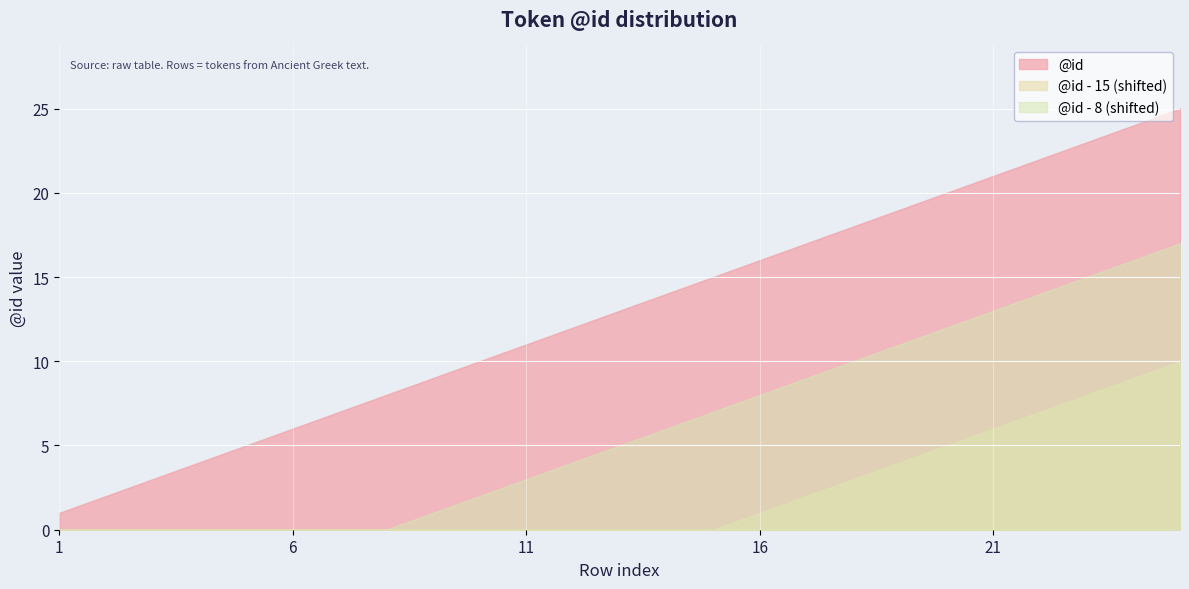

What is the smallest value displayed?

0